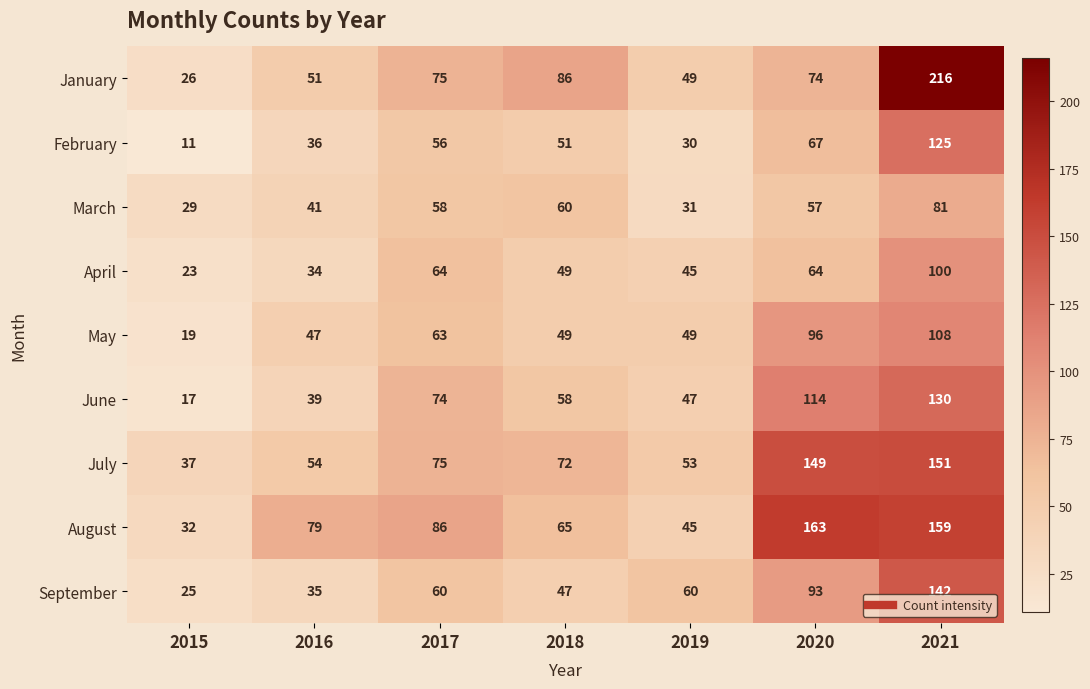

Is it true that August equals 65 at 2018?

True